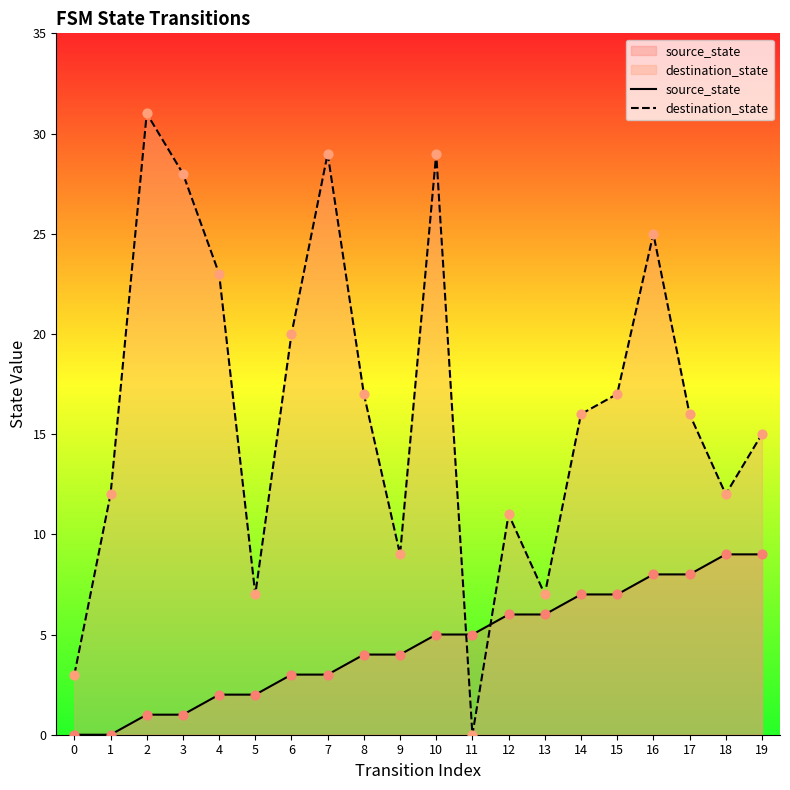

Which series contains the highest Y value?

destination_state